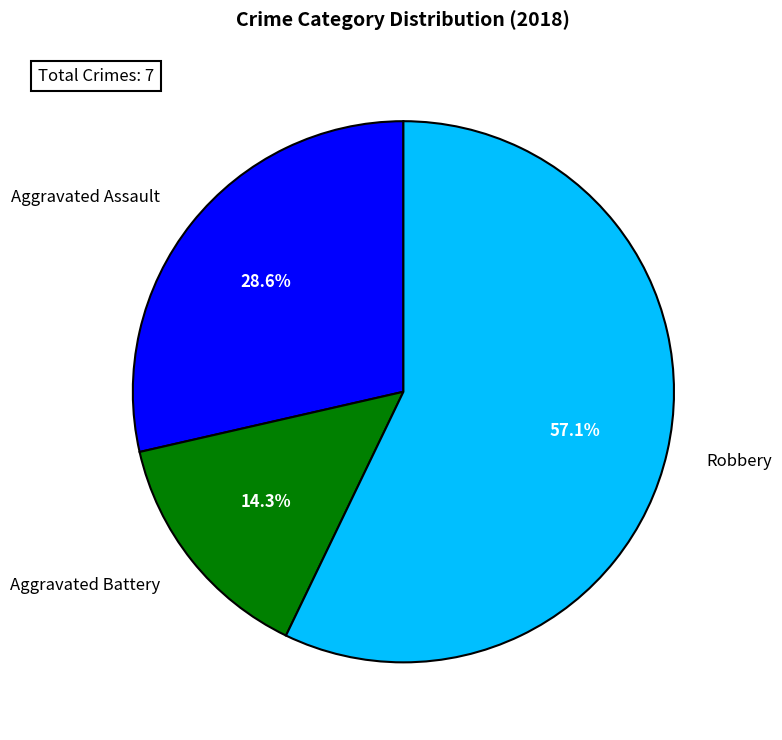

Does any single category account for the majority?

Yes